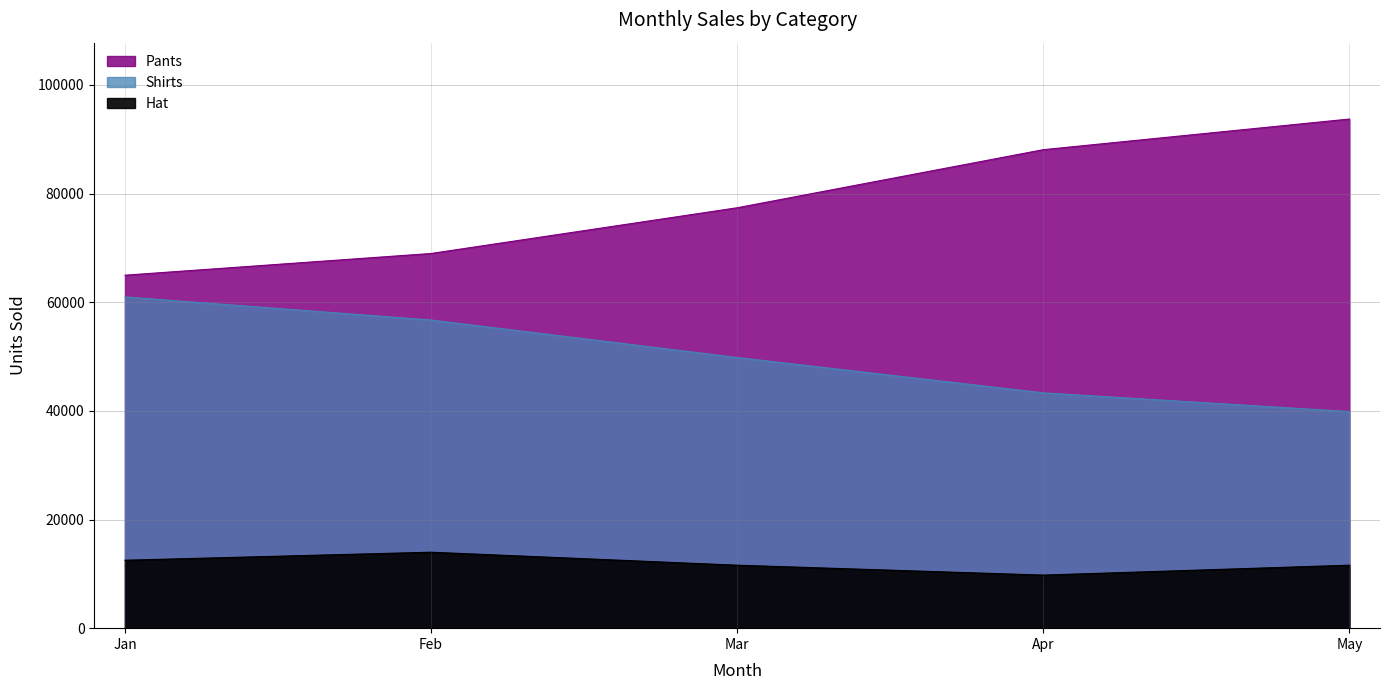

Reading left to right, extract all data points from this chart.

Shirts: Jan=60983	Feb=56732	Mar=49831	Apr=43323	May=39879
Pants: Jan=64983	Feb=68981	Mar=77398	Apr=88091	May=93733
Hat: Jan=12506	Feb=13986	Mar=11593	Apr=9769	May=11594